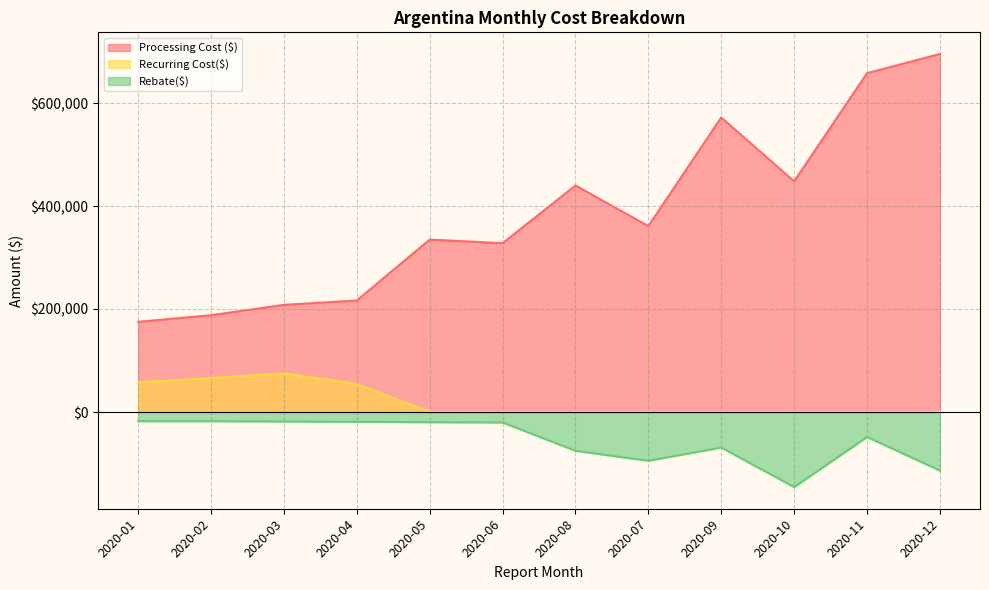

What is the minimum value shown in the chart?

-145813.2